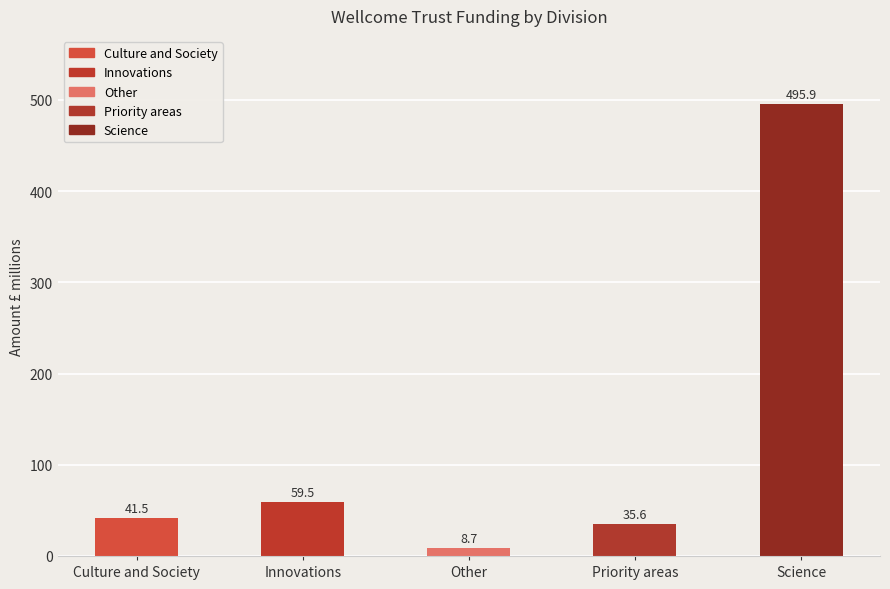

Count the number of data series in this chart.

1